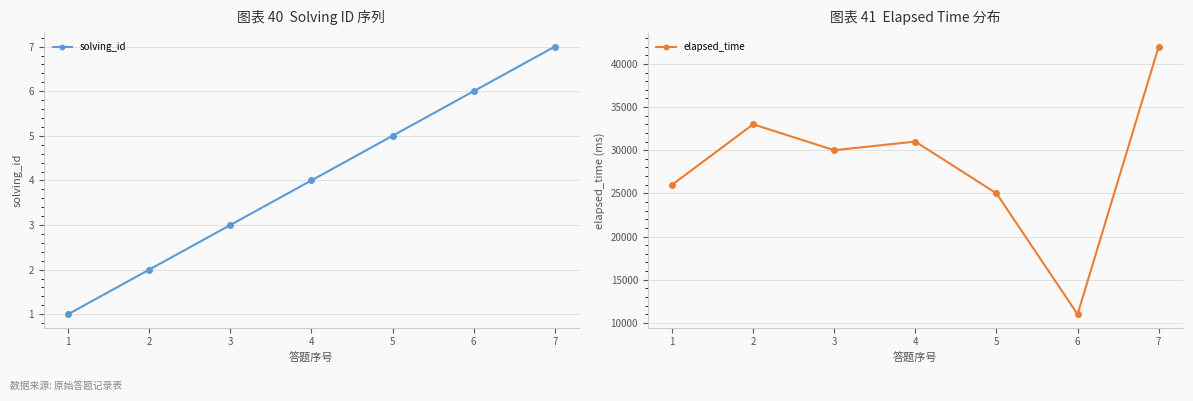

What value does the solving_id series have at 2?

2